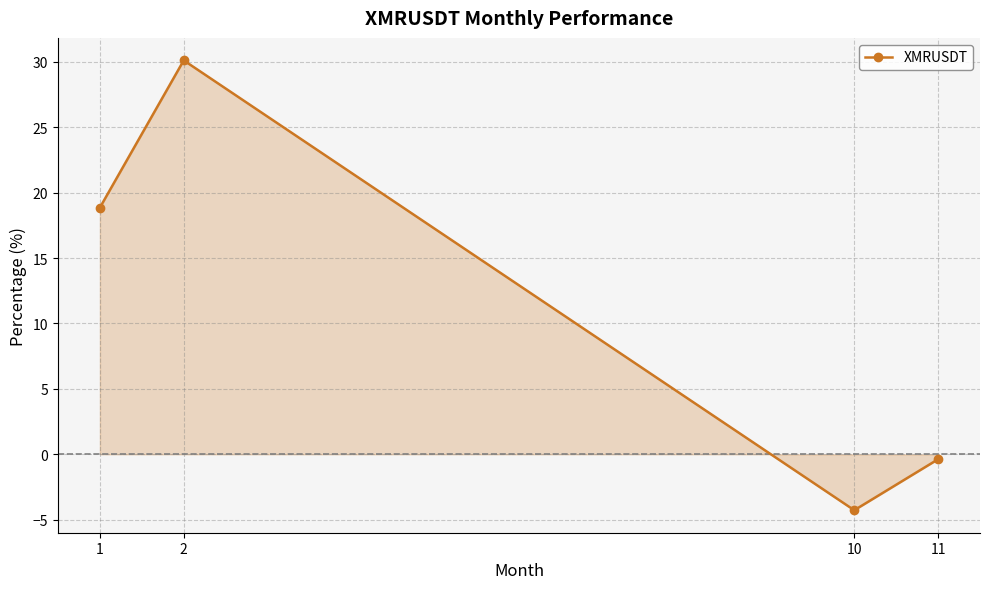

Read the value at 2.

30.1